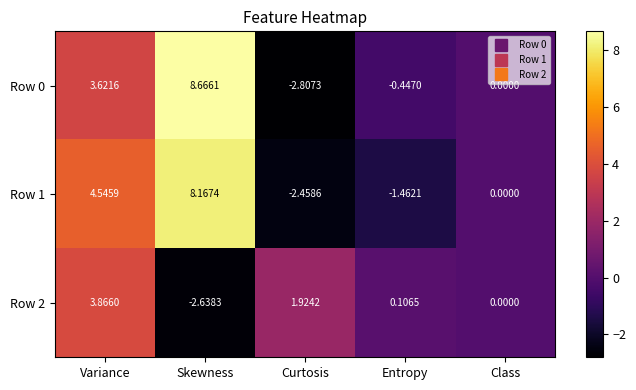

At which label is Row 1 closest to 2?

Class